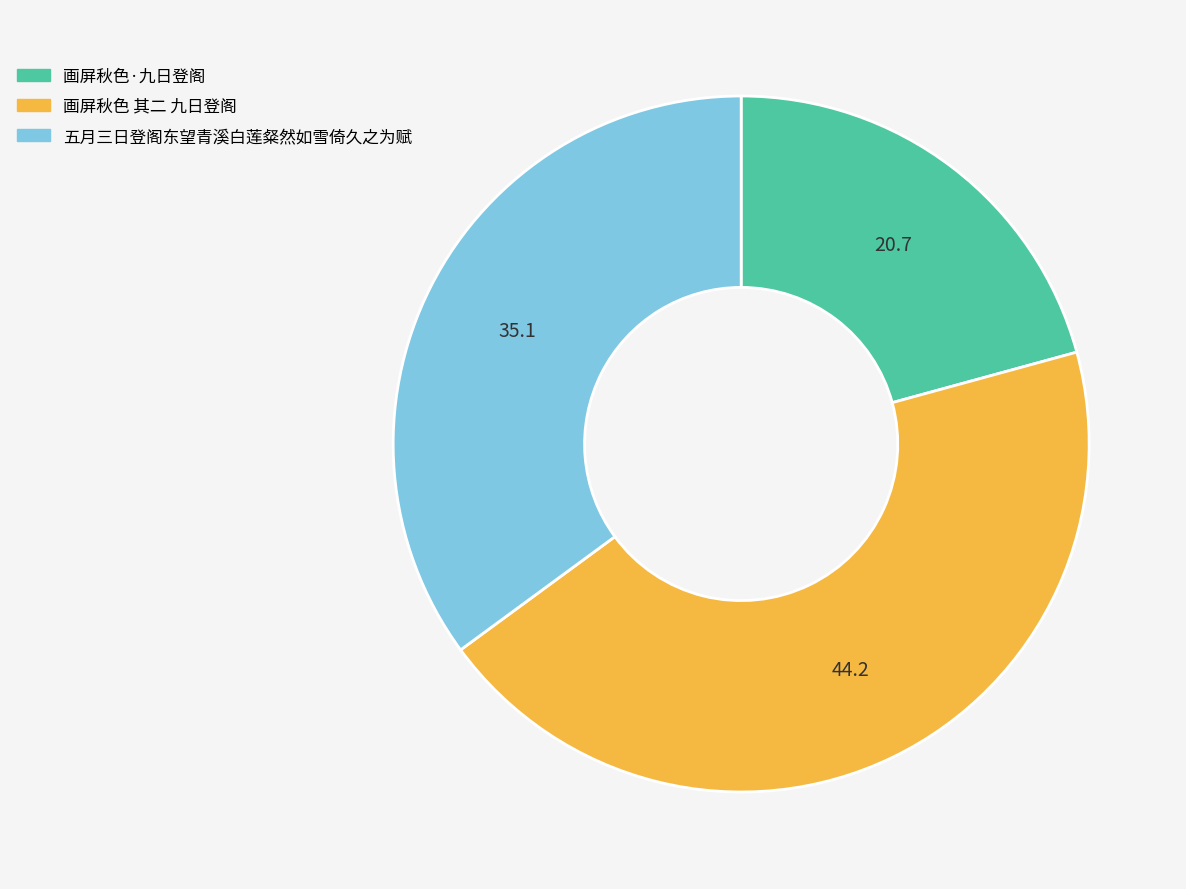

Combined, do 画屏秋色 其二 九日登阁 and 五月三日登阁东望青溪白莲粲然如雪倚久之为赋 account for over 50%?

Yes